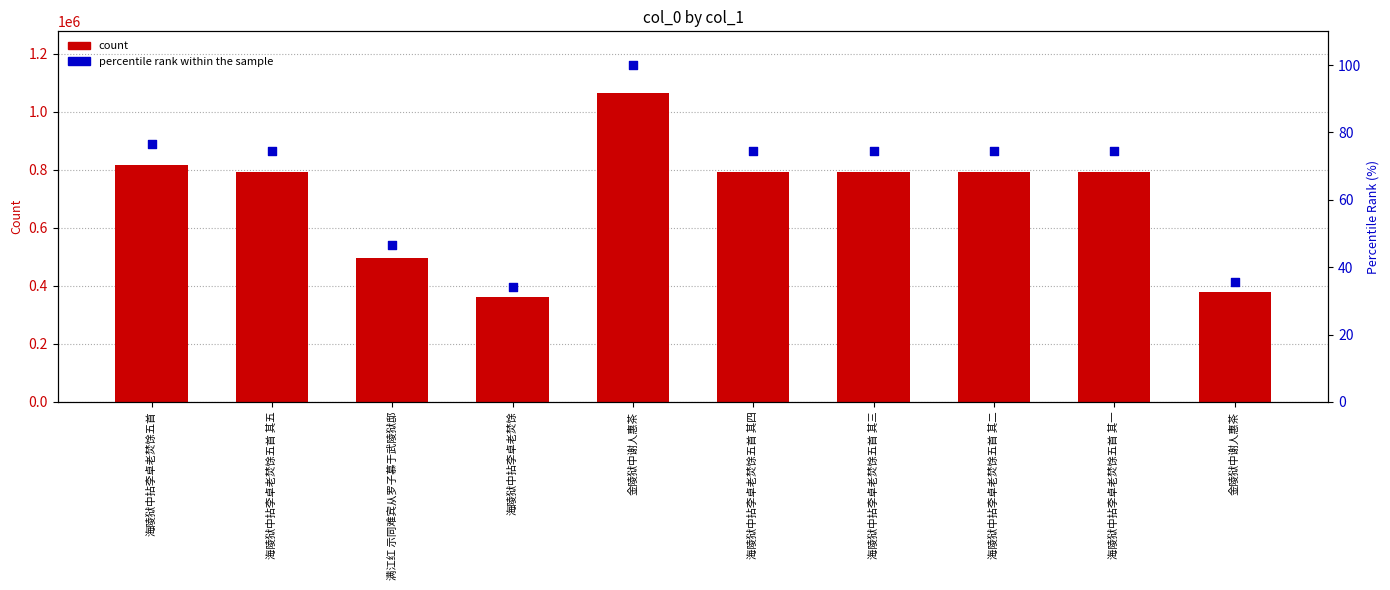

Which series has the widest spread of Y values?

col_0 count